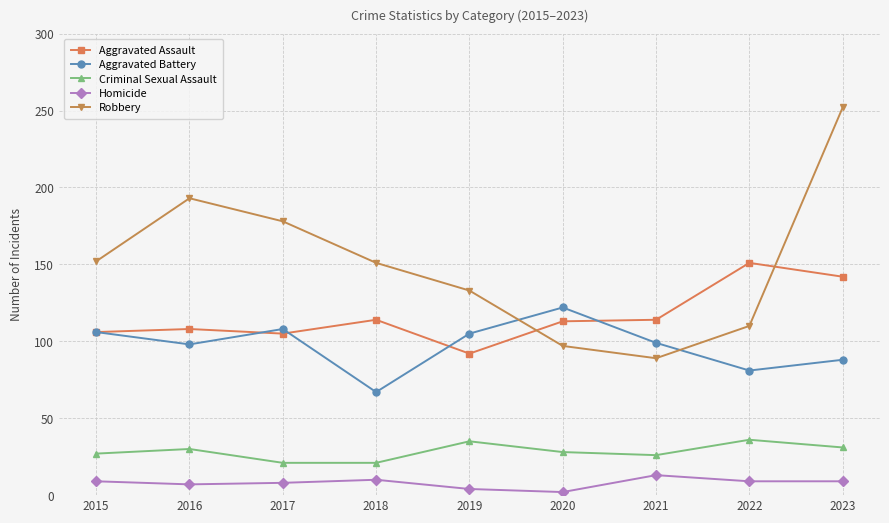

What is the smallest value displayed?

2